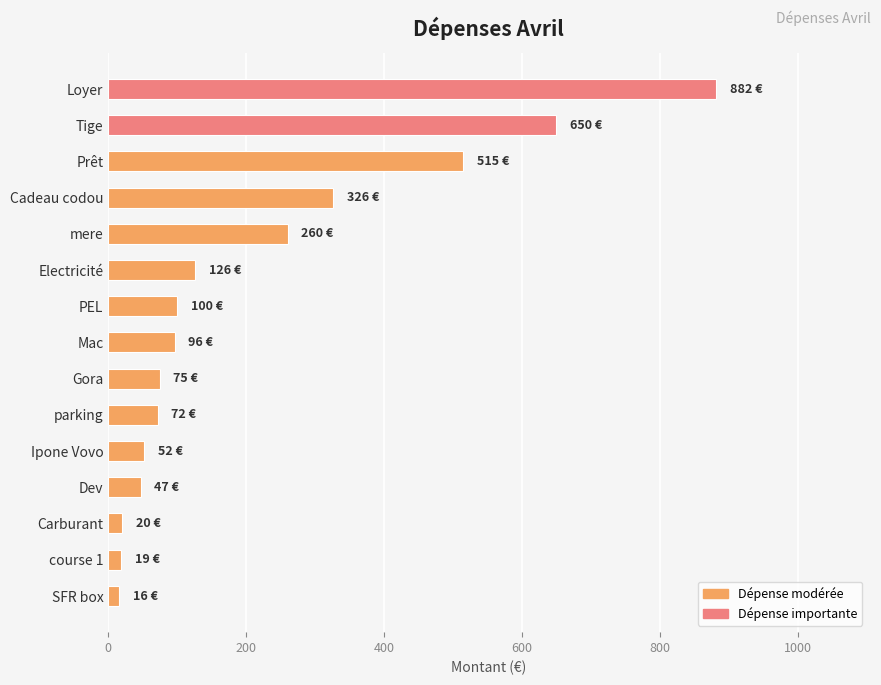

What is the change in value from Gora to Tige?

+575